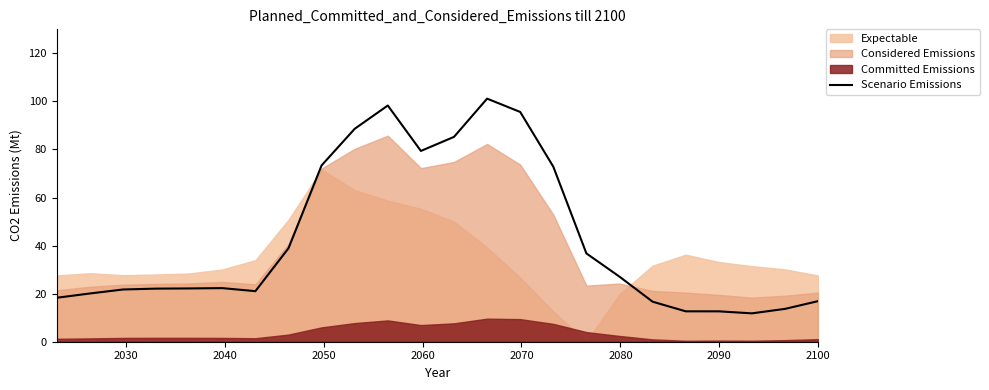

True or false: there are more than 1 points higher than both neighbors.

True